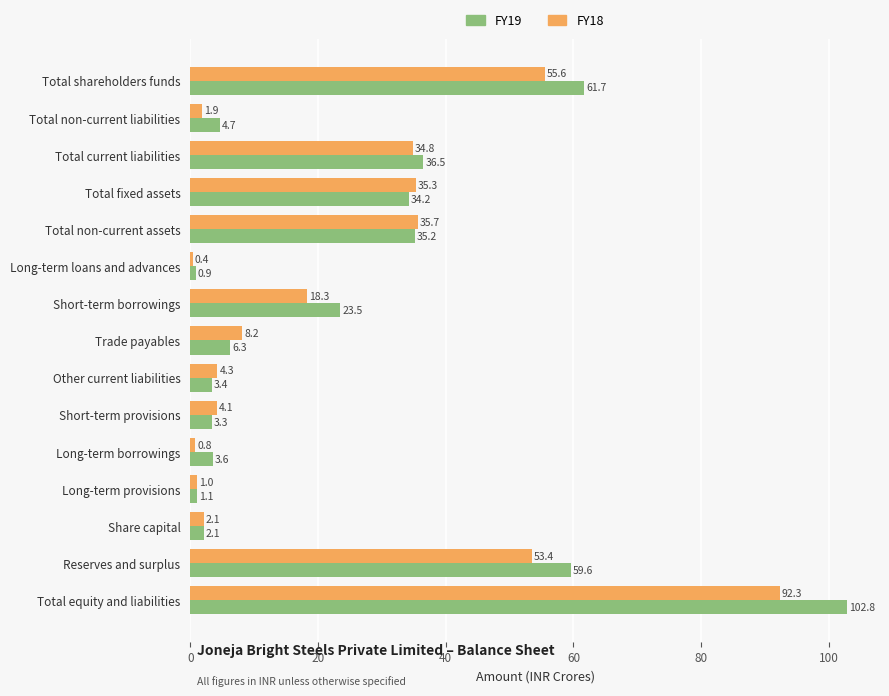

Rank the categories by FY18 value from highest to lowest.

Total equity and liabilities, Total shareholders funds, Reserves and surplus, Total non-current assets, Total fixed assets, Total current liabilities, Short-term borrowings, Trade payables, Other current liabilities, Short-term provisions, Share capital, Total non-current liabilities, Long-term provisions, Long-term borrowings, Long-term loans and advances